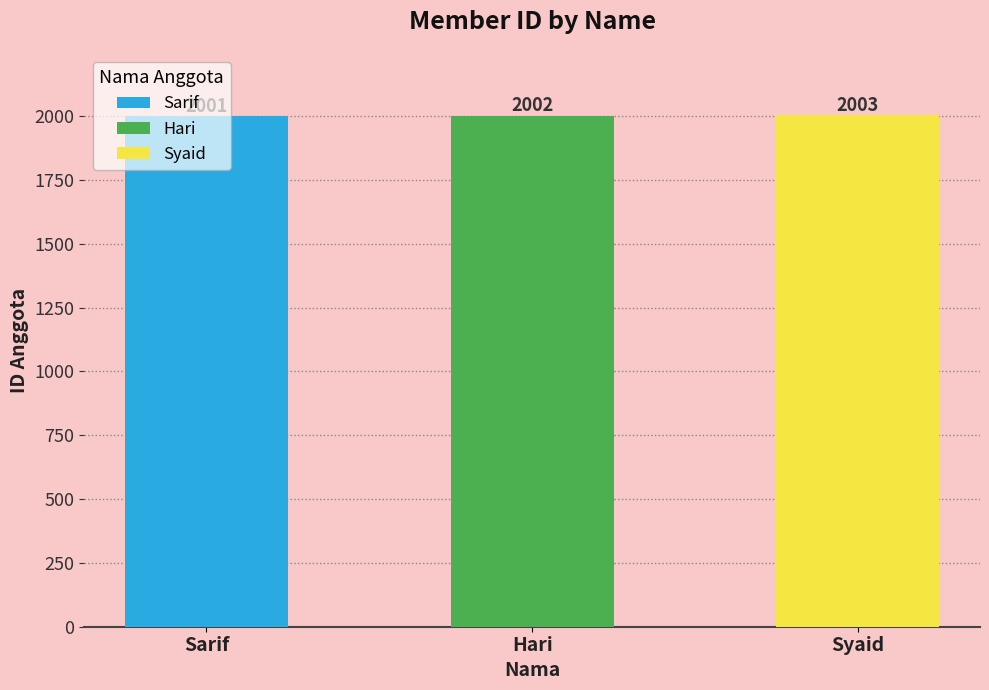

What position from the left is Syaid?

3